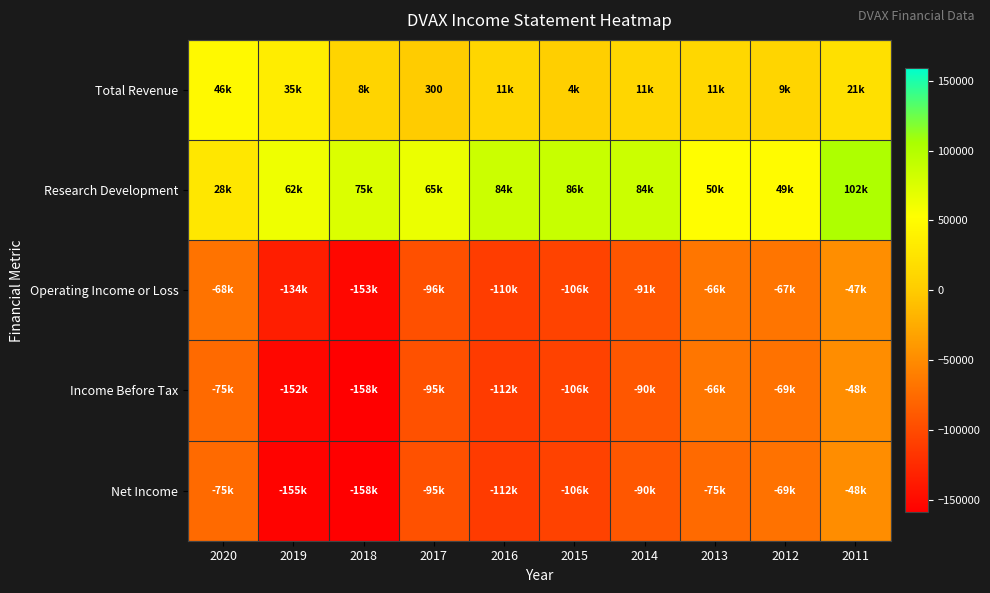

What is the highest value of the Research Development series?

102600